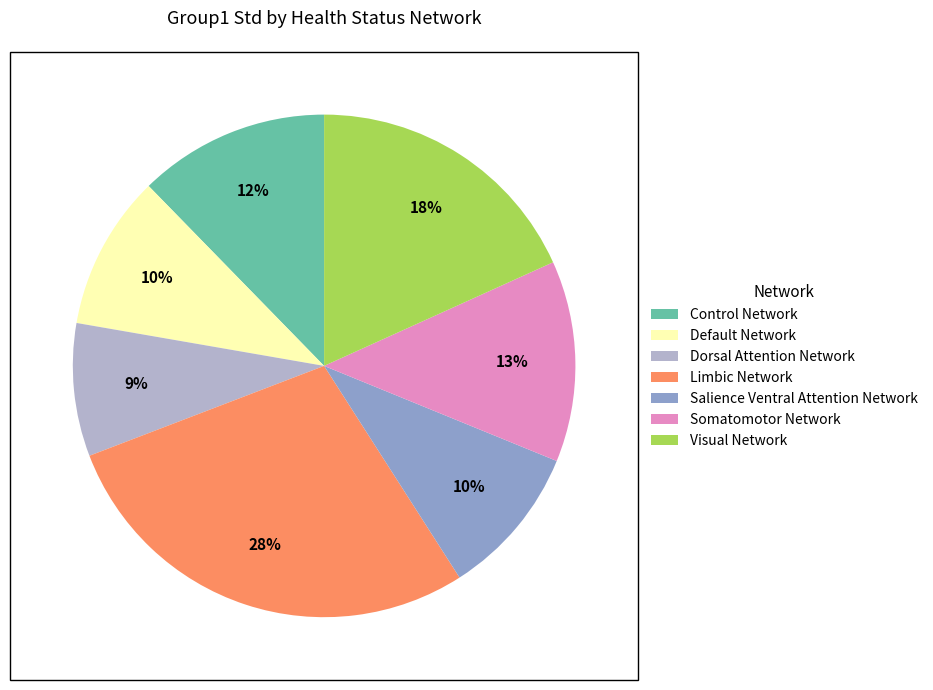

How many segments does this pie chart have?

7